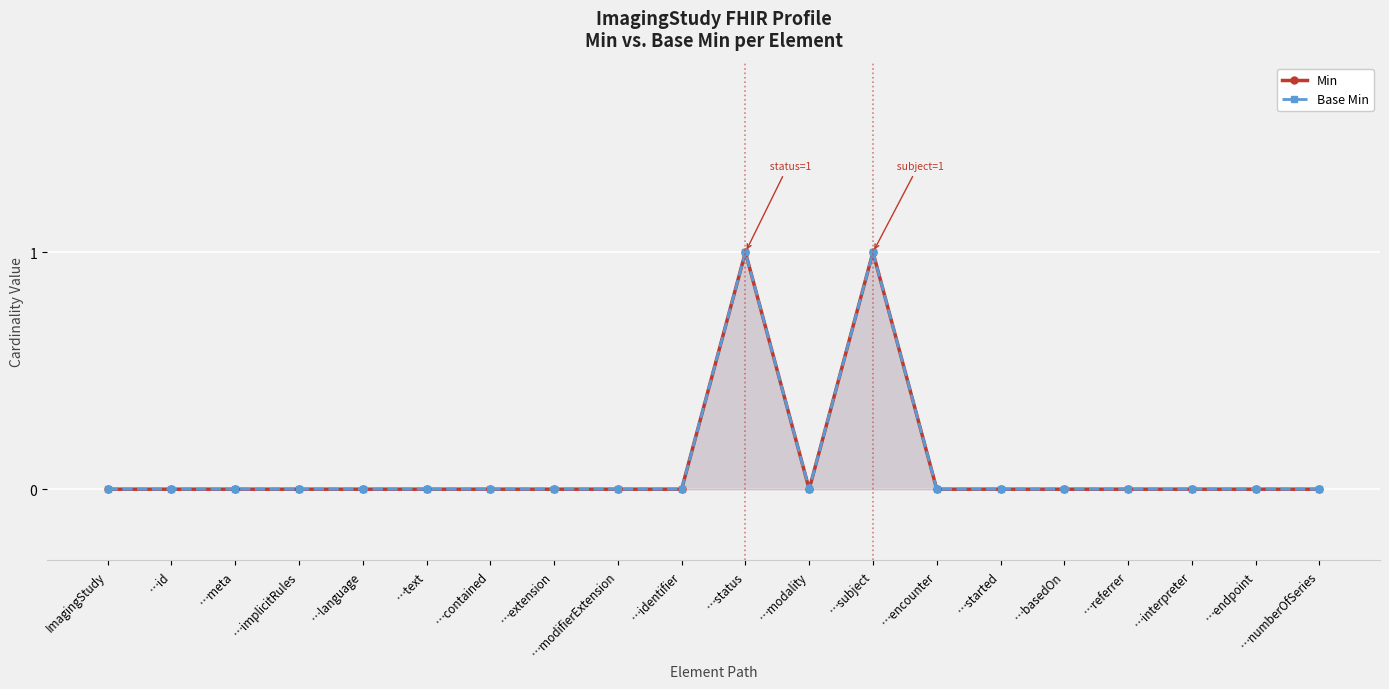

True or false: Base Min and Min cross at least once.

False